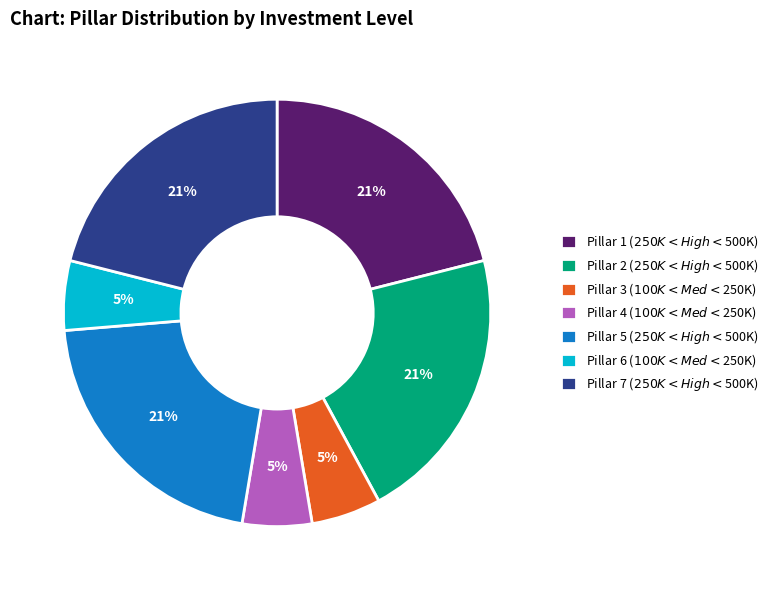

To the nearest percent, what is the average slice percentage?

14%